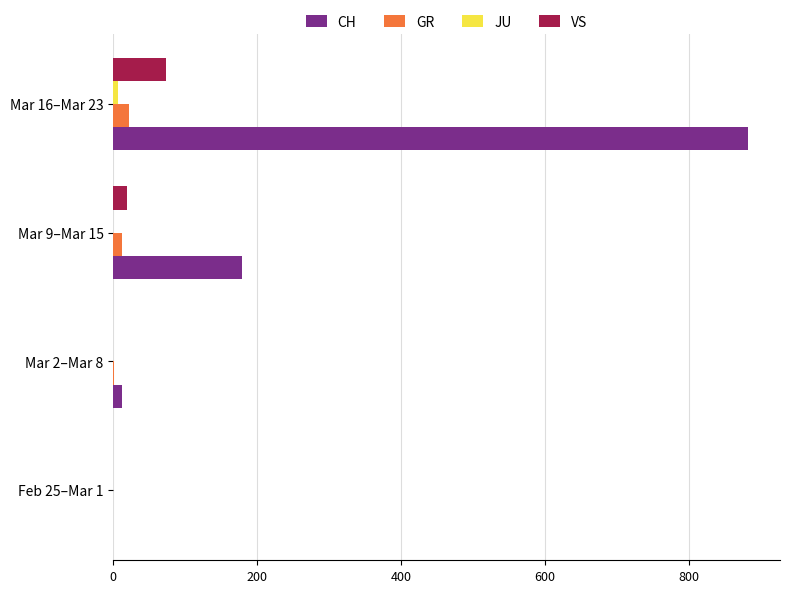

What is the sum of all VS values?

92